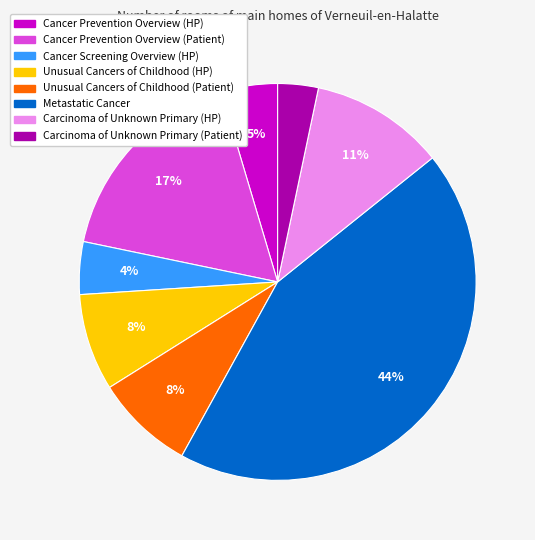

How many segments does this pie chart have?

8